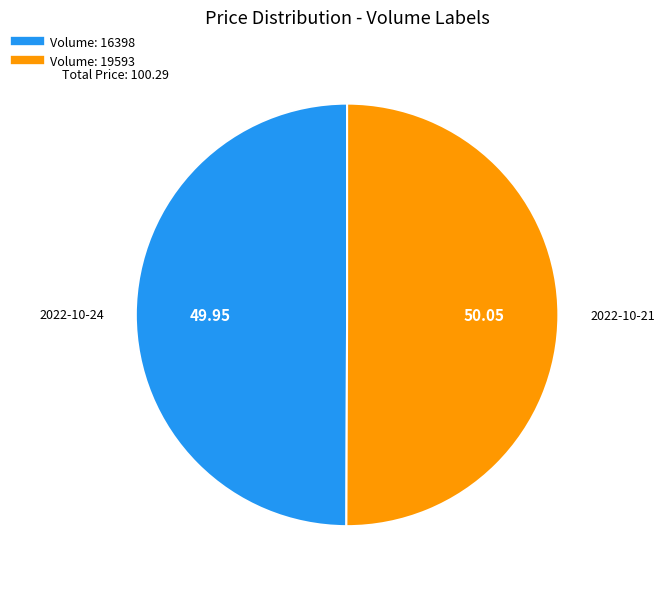

How many slices are in this pie chart?

2